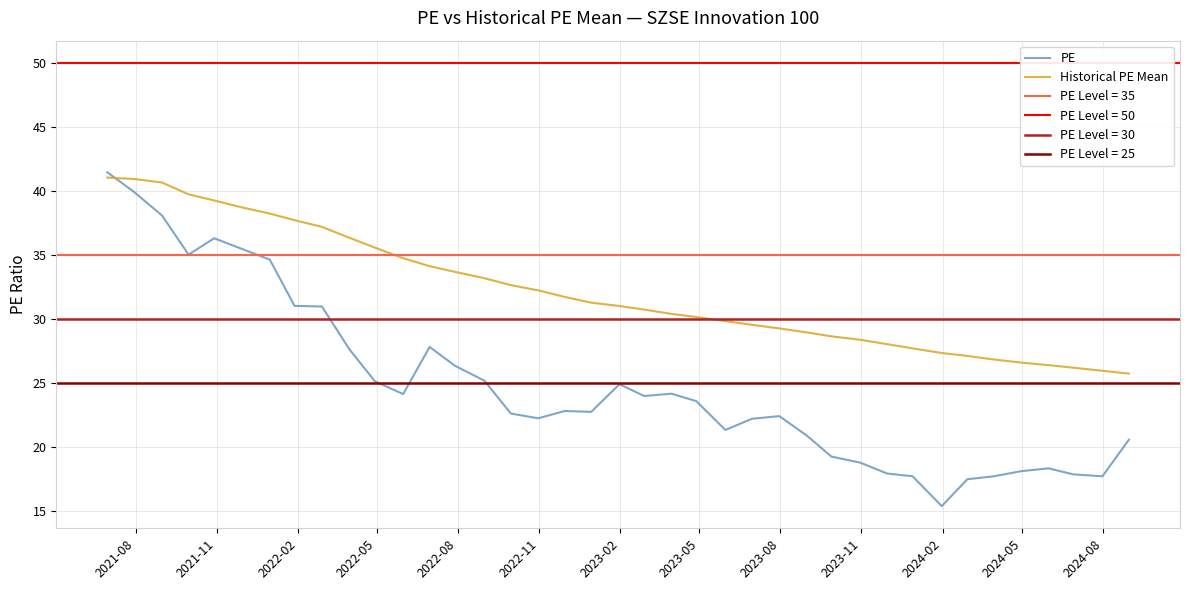

How many values in the Historical PE Mean series are below 31?

19